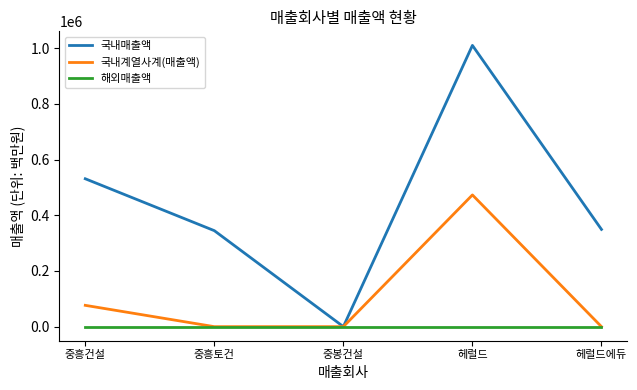

Rank the series by their maximum value, from lowest to highest.

해외매출액, 국내계열사계(매출액), 국내매출액